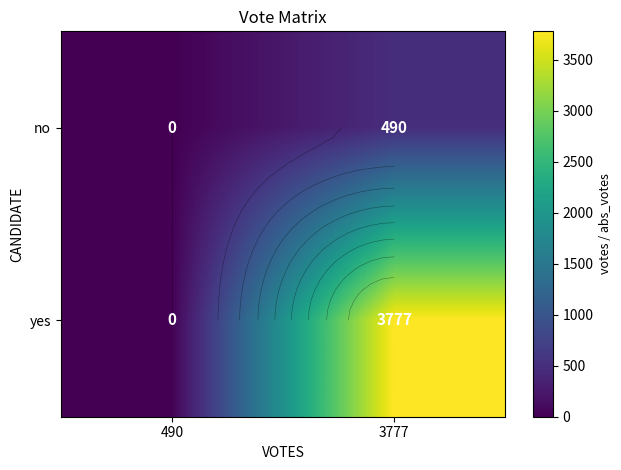

What is the average value of the no series?

245